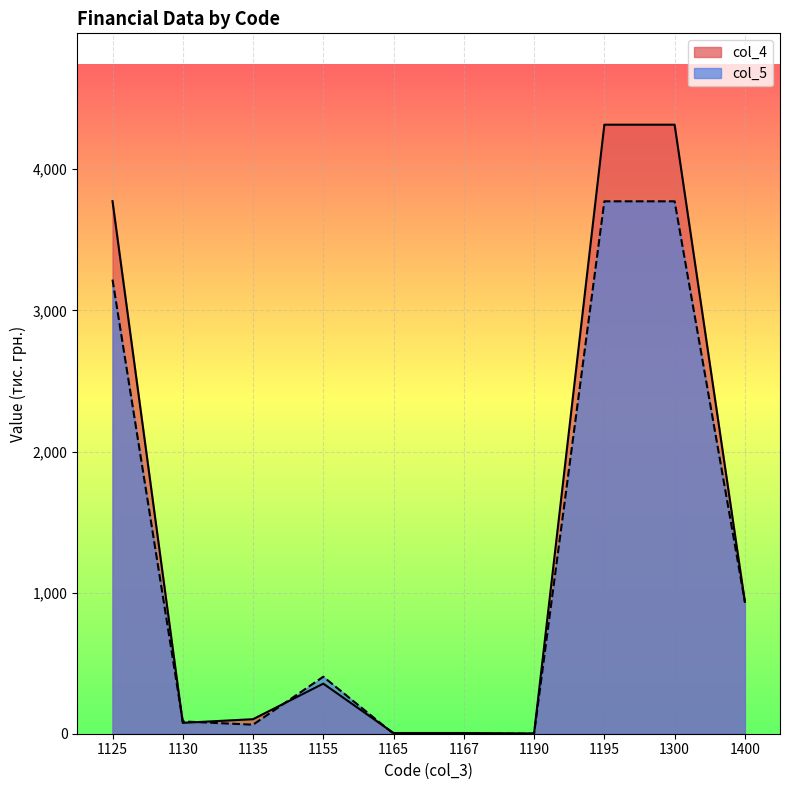

Rank the categories by col_4 value from lowest to highest.

1190, 1165, 1167, 1130, 1135, 1155, 1400, 1125, 1195, 1300